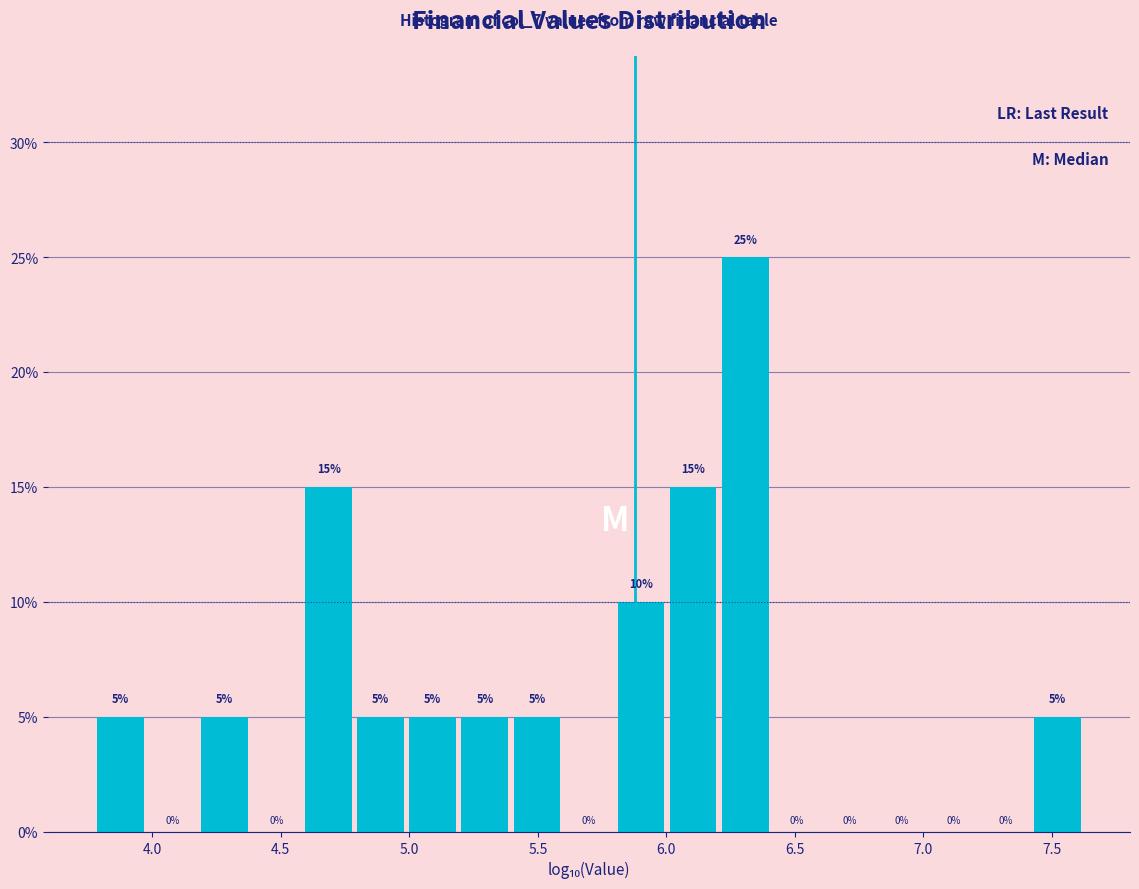

Reading left to right, transcribe this chart: for each bar, give the range it covers on the x-axis and its height. The bar edges are not printed on the chart, so give them approximately, as read against the axis.

3.80 to 4.00: 5
4.00 to 4.20: 0
4.20 to 4.40: 5
4.40 to 4.60: 0
4.60 to 4.80: 15
4.80 to 5.00: 5
5.00 to 5.20: 5
5.20 to 5.40: 5
5.40 to 5.60: 5
5.60 to 5.80: 0
5.80 to 6.00: 10
6.00 to 6.20: 15
6.20 to 6.40: 25
6.40 to 6.60: 0
6.60 to 6.80: 0
6.80 to 7.05: 0
7.05 to 7.25: 0
7.25 to 7.45: 0
7.45 to 7.65: 5